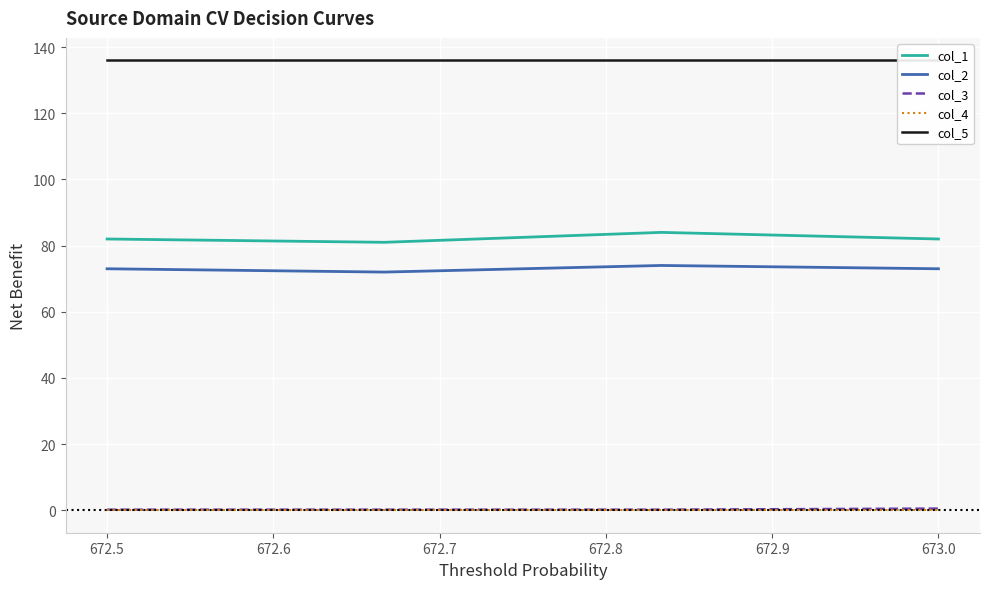

True or false: col_2 and col_3 cross at least once.

False